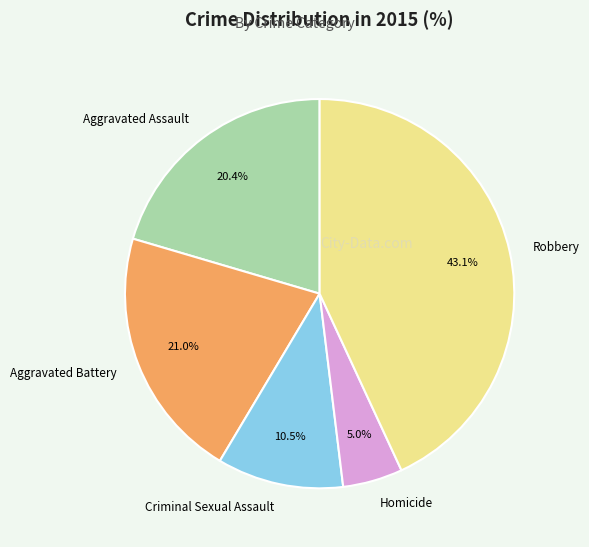

To the nearest percent, what is the average slice percentage?

20%